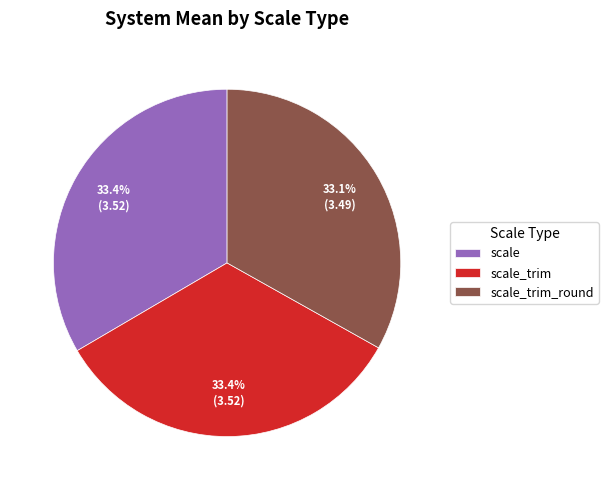

What is the ratio of the value at scale_trim to the value at scale?

1.0